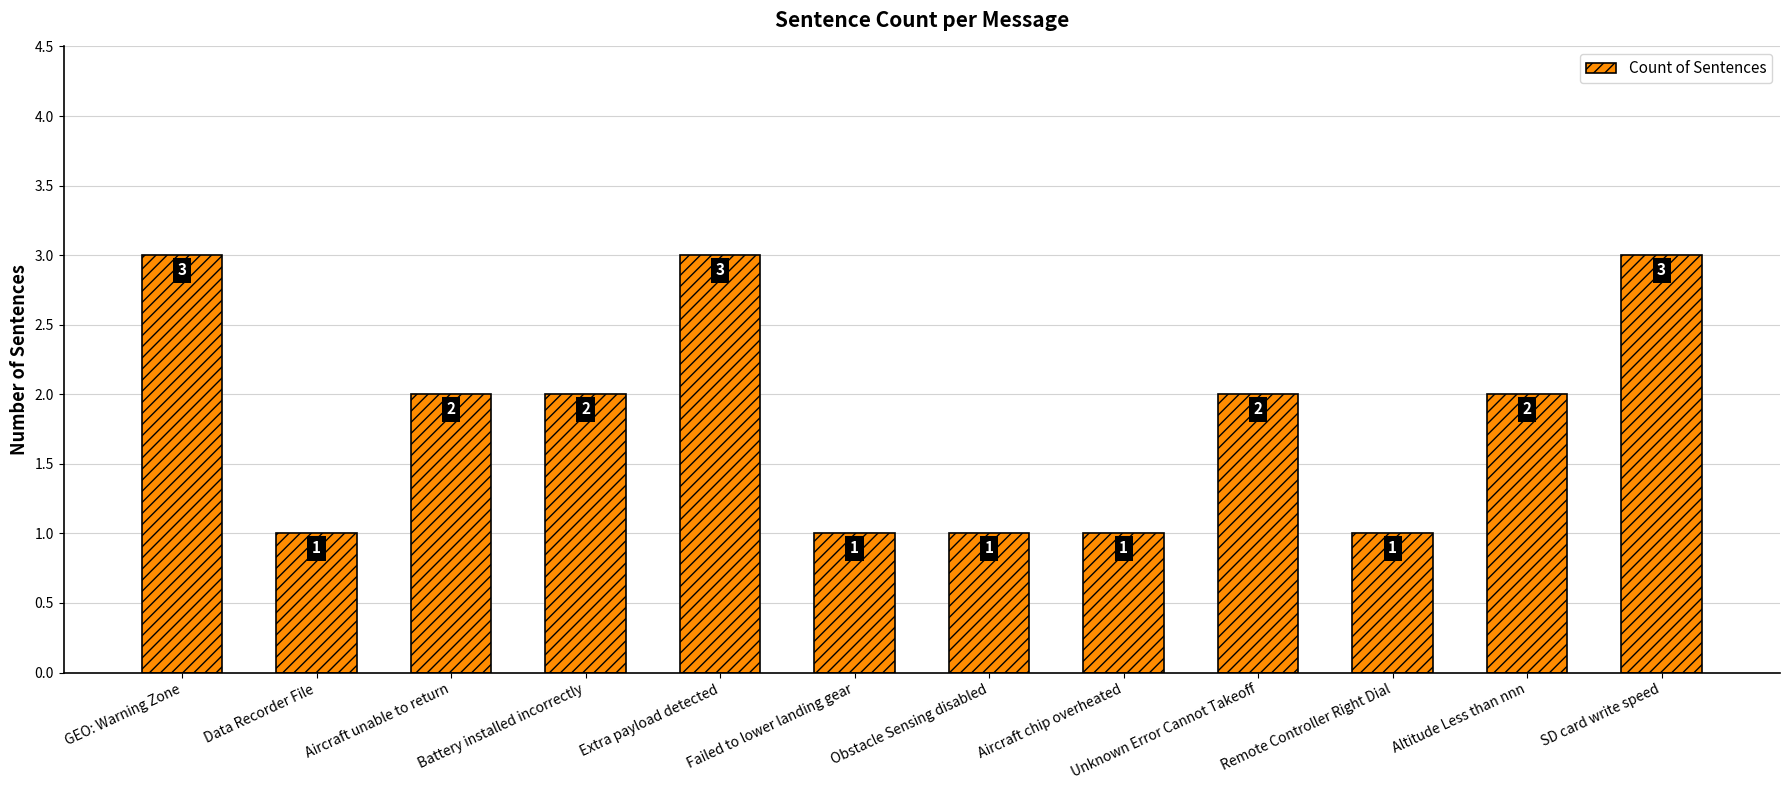

Count the values in the range 1 to 3.

12